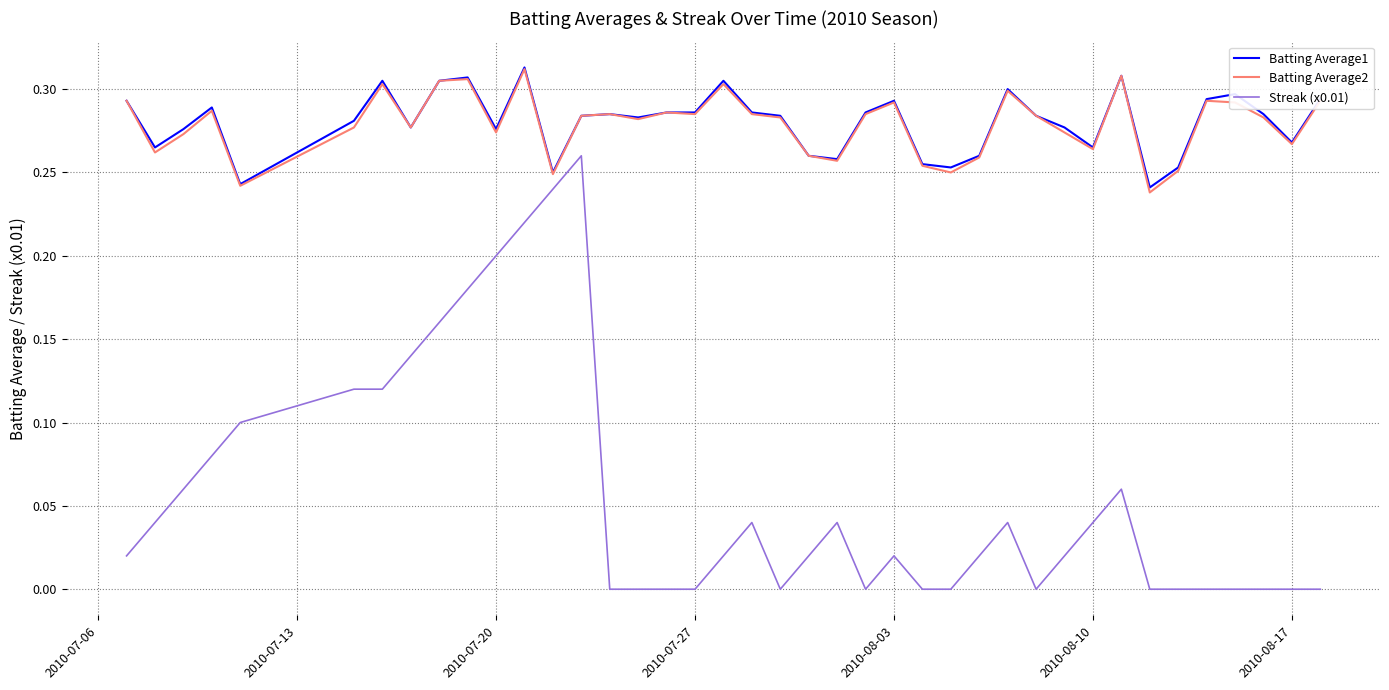

What are all the series names shown in the legend?

Batting Average1, Batting Average2, Streak (x0.01)